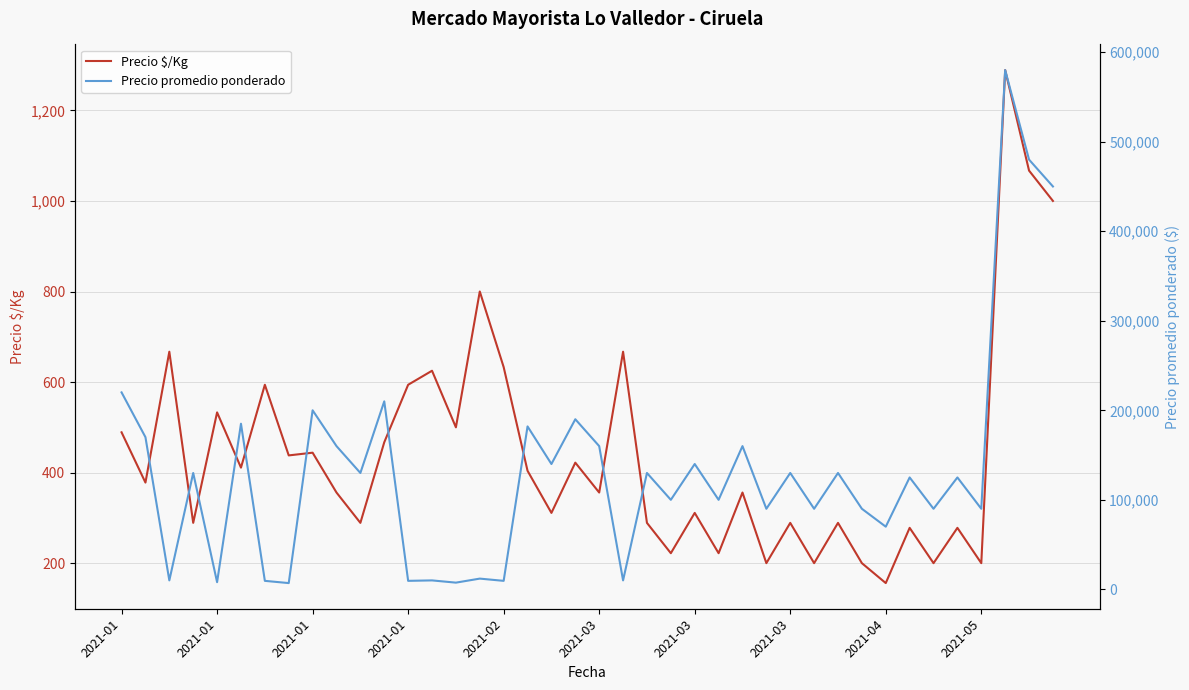

What is the spread (max minus min) of values at 38?

478933